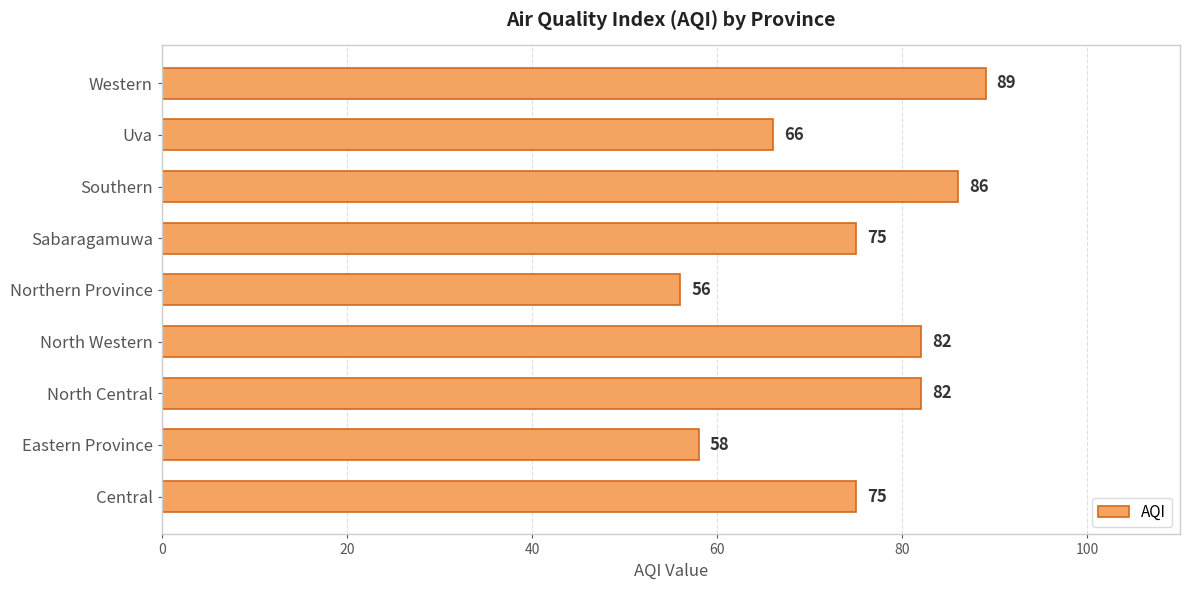

What is the difference between the maximum and minimum values?

33